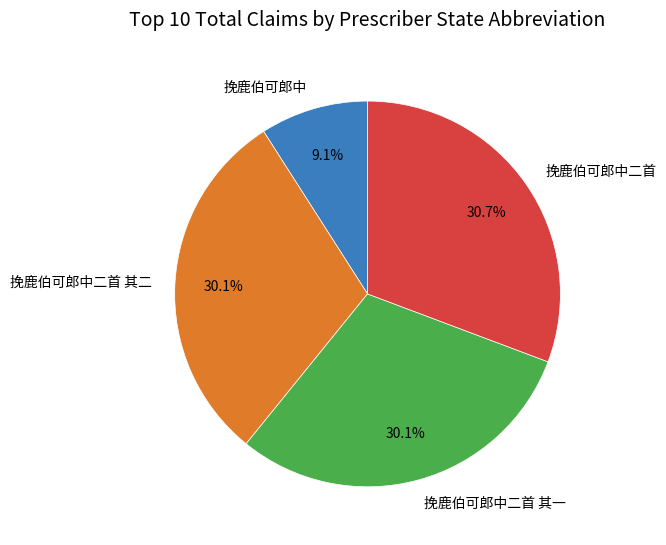

Is it true that 挽鹿伯可郎中二首 其二 is 30% of the pie?

True